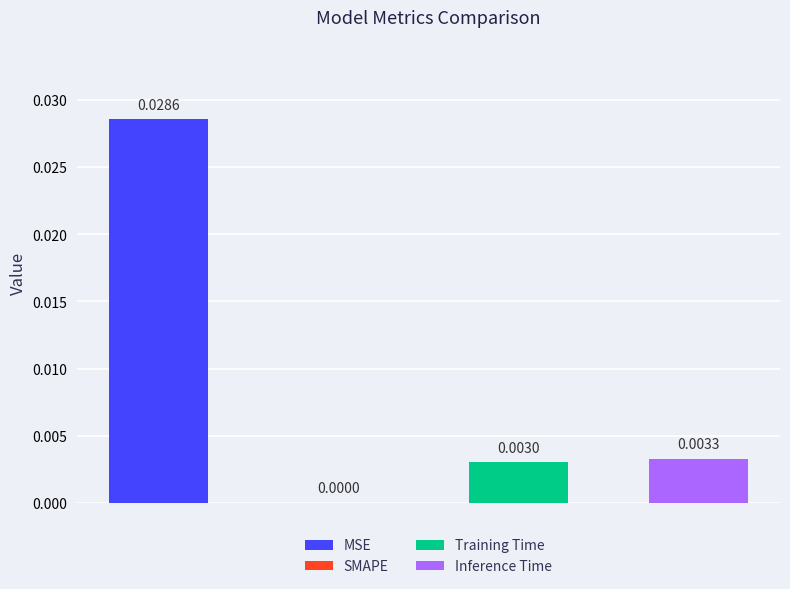

At which category does the chart reach its minimum across all series?

SMAPE